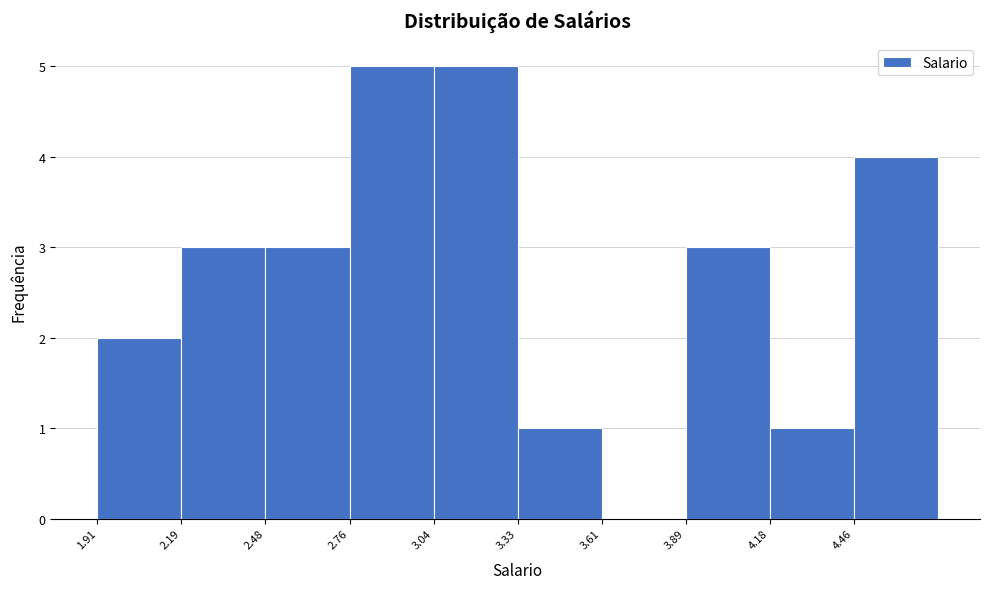

Reading left to right, transcribe this chart: for each bar, give the range it covers on the x-axis and its height. Neither the bar edges nor the heights are printed on the chart, so give them approximately, as read against the axes.

1.90 to 2.20: 2
2.20 to 2.50: 3
2.50 to 2.75: 3
2.75 to 3.05: 5
3.05 to 3.35: 5
3.35 to 3.60: 1
3.60 to 3.90: 0
3.90 to 4.20: 3
4.20 to 4.45: 1
4.45 to 4.75: 4